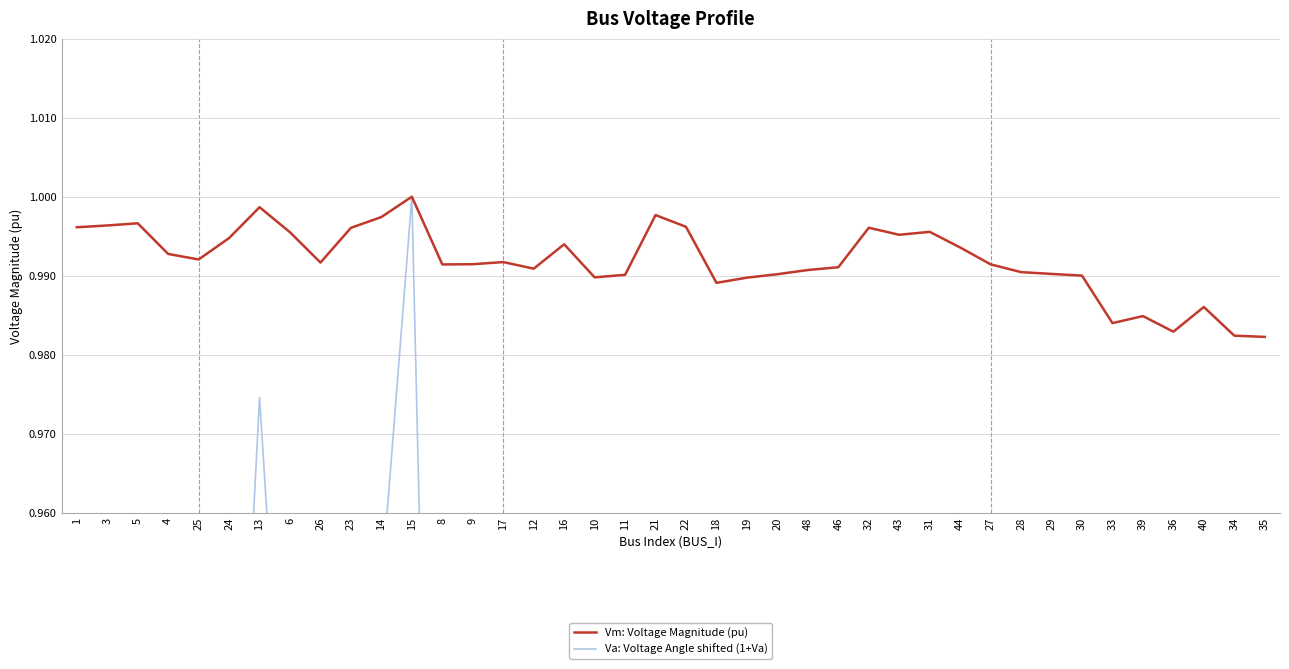

Which series has the largest total across all categories?

Vm: Voltage Magnitude (pu)